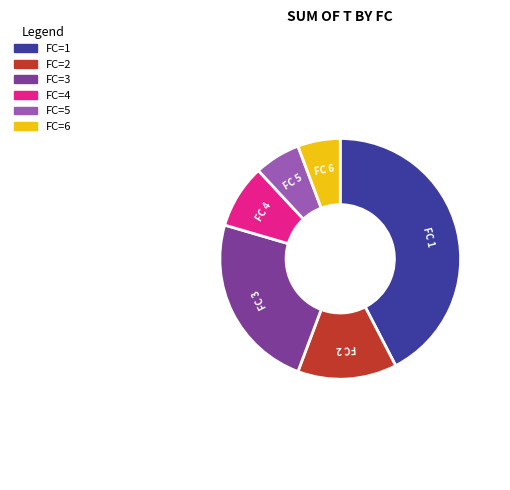

Which slice is the largest?

FC=1